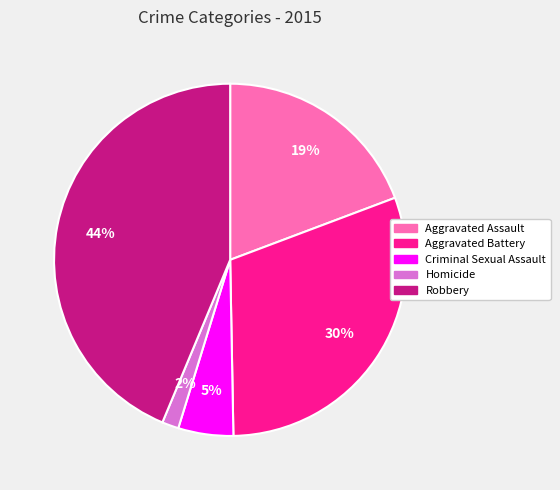

Is there a majority slice in this chart?

No